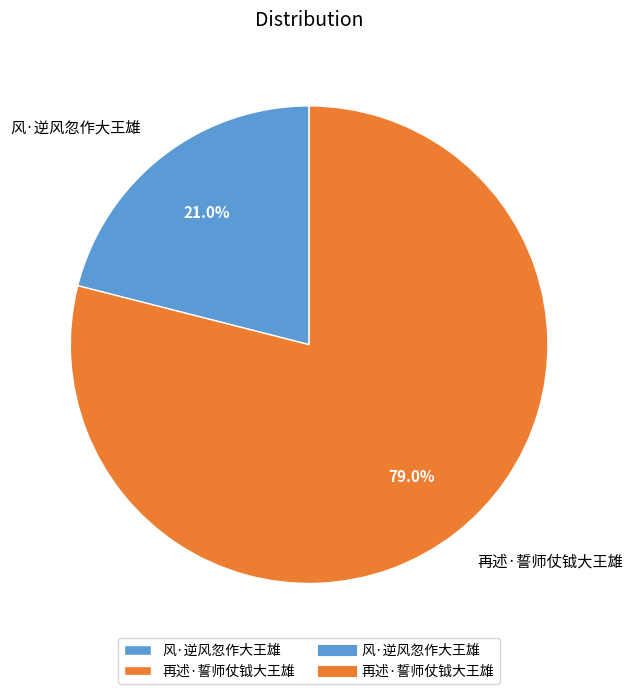

To the nearest percent, what is the difference between the largest and smallest slice percentages?

58%